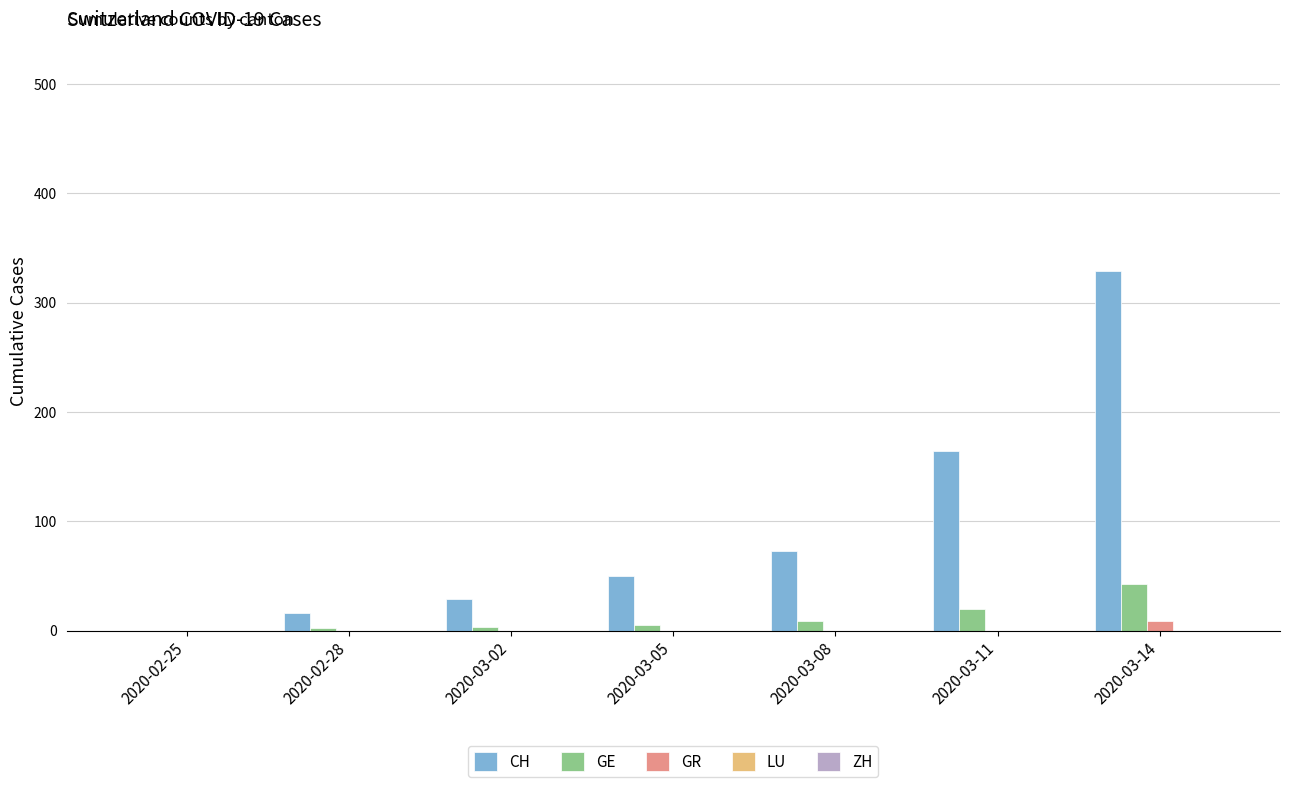

Which category has the highest value across all series?

2020-03-14